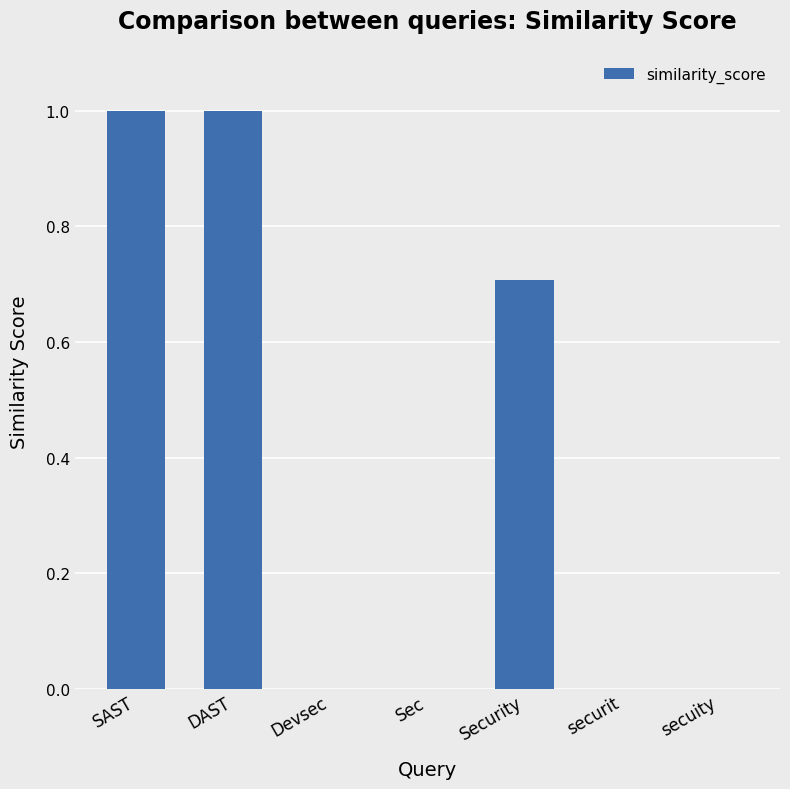

Count the number of data series in this chart.

1